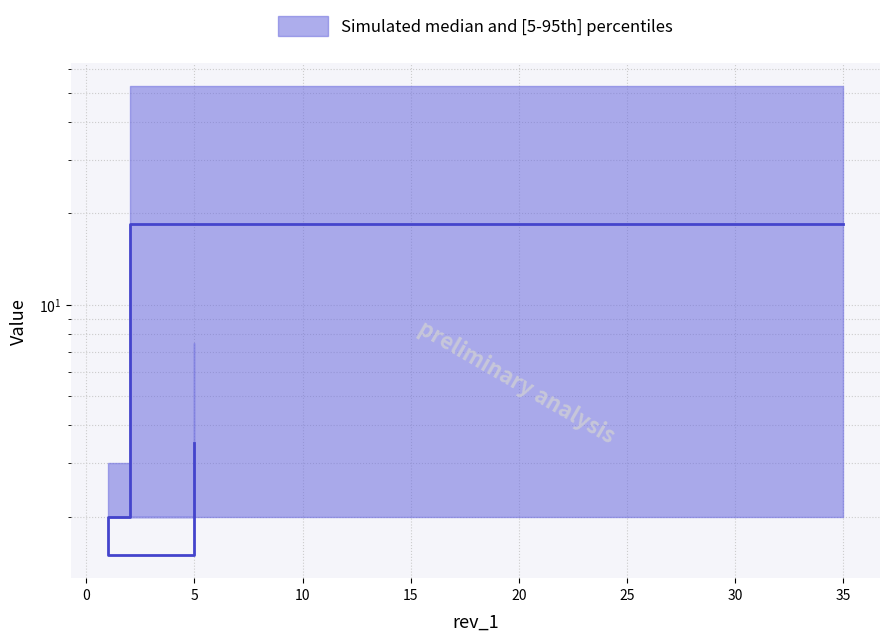

What is the difference between the second highest and second lowest values?

1.5